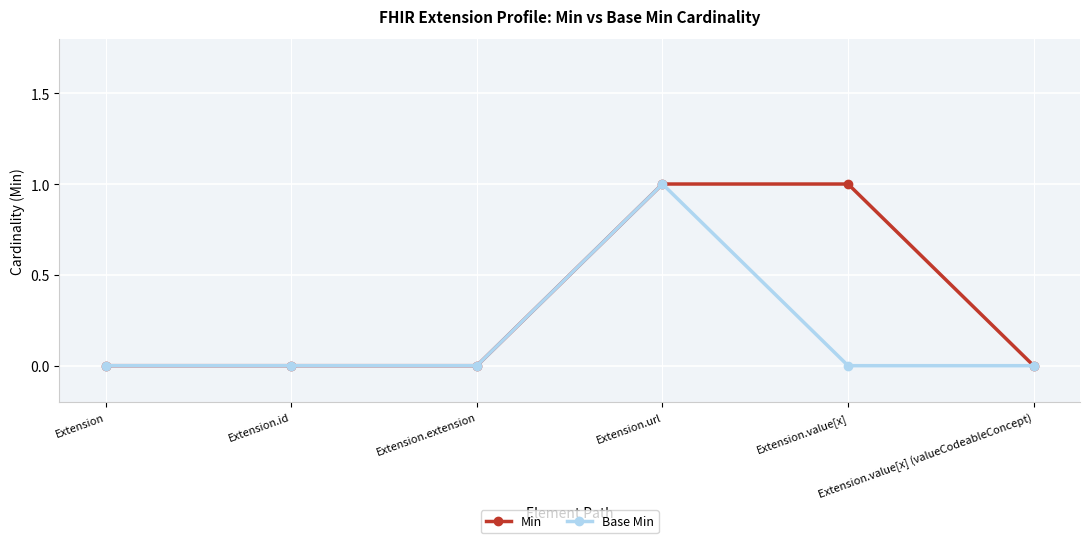

How many Min values are between 0 and 1?

6